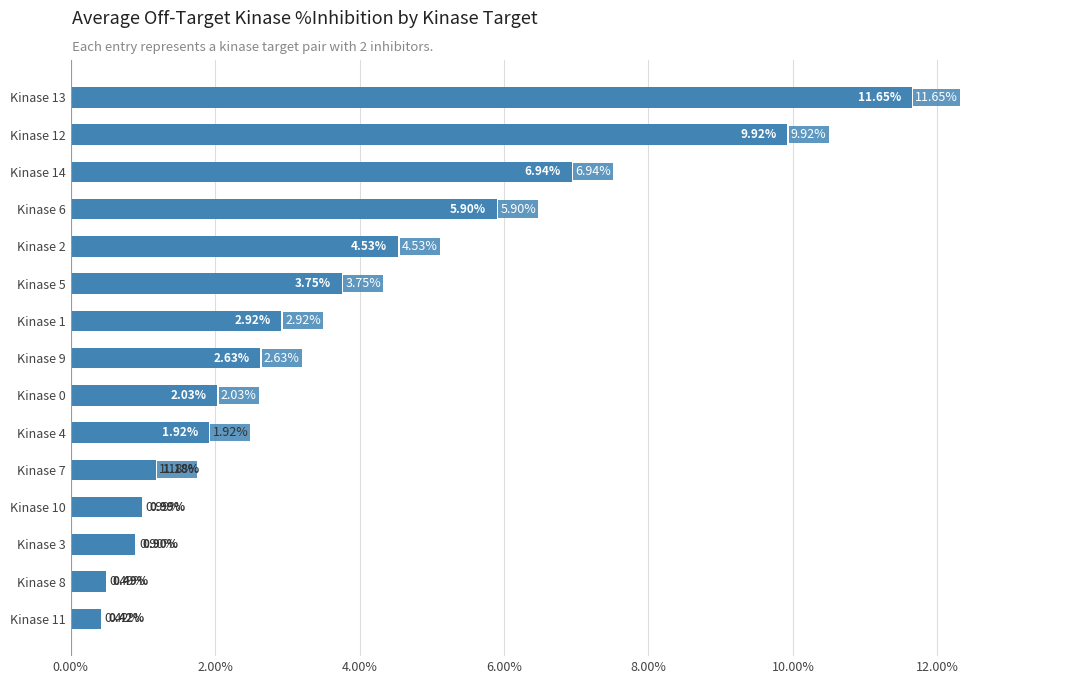

At which label is the value closest to 6?

Kinase 6